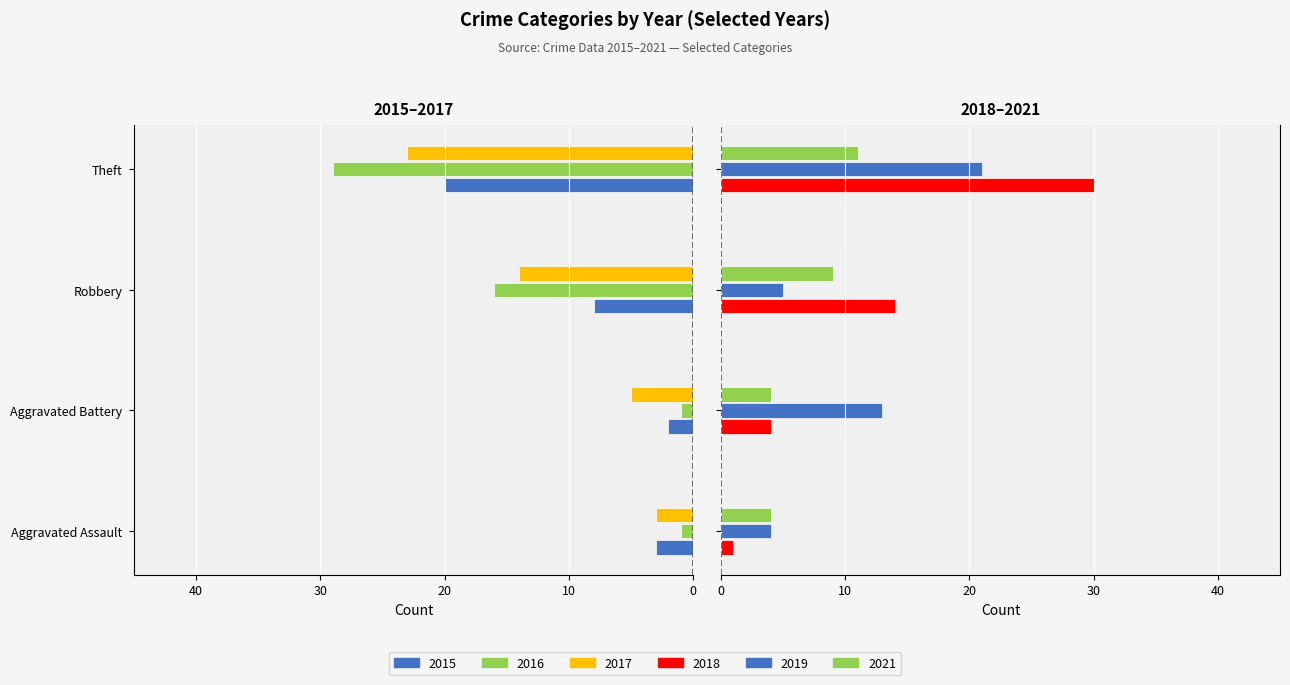

What is the value of the 2015 bar at the 4th from the left?

-20